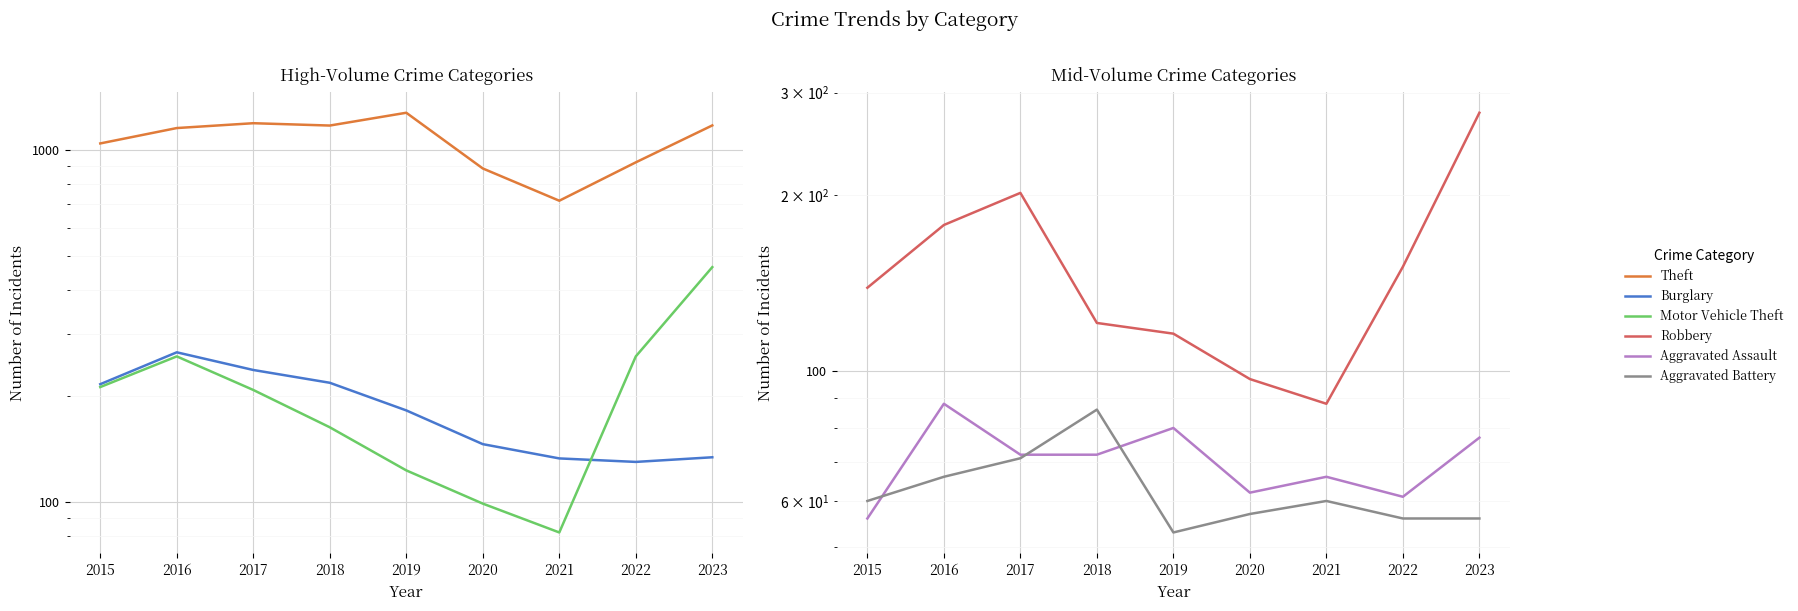

At which label is Theft closest to 994?

2015